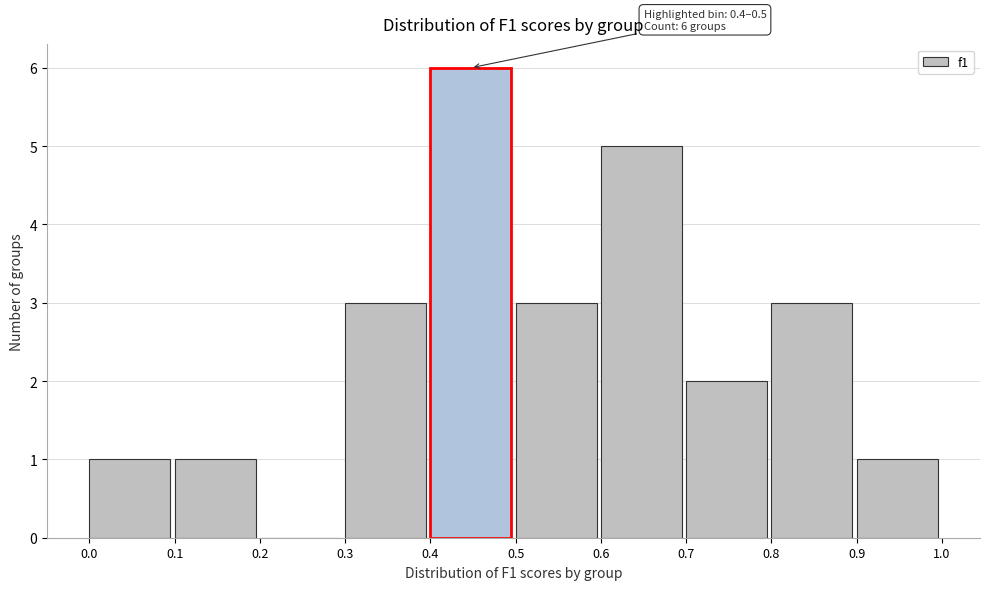

Over which range of the x-axis is the bar tallest?

0.4 to 0.5